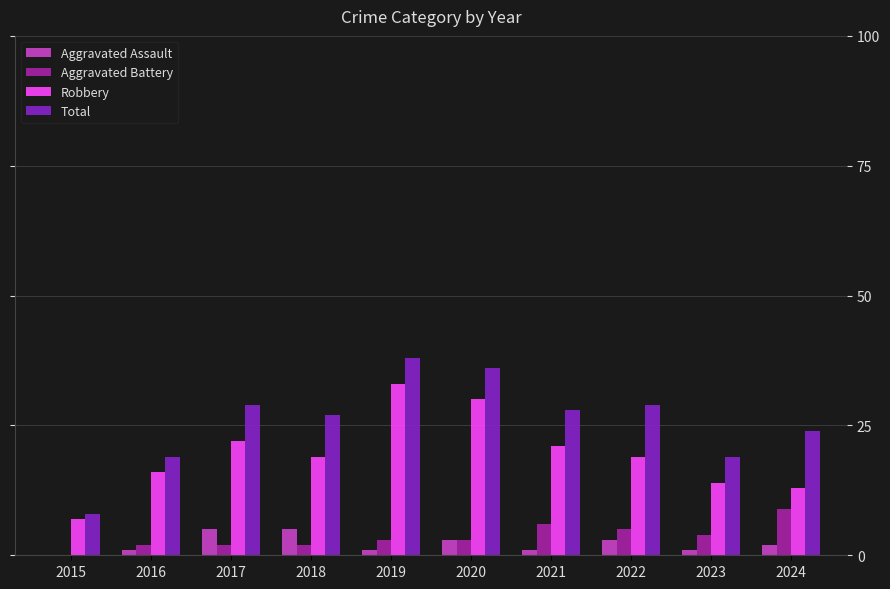

The value of Robbery at 2021 is 30. True or false?

False